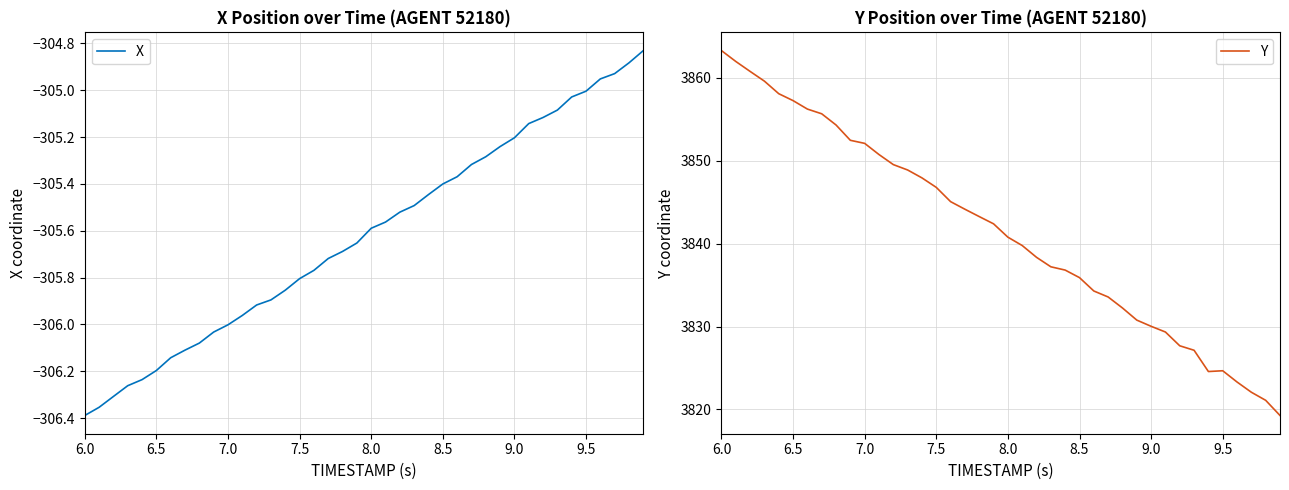

Where is Y nearest to the value 3841?

8.0